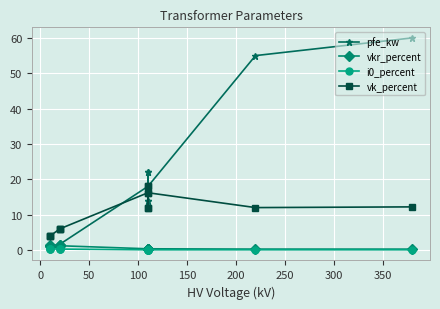

What is the average value of the vkr_percent series?

0.7